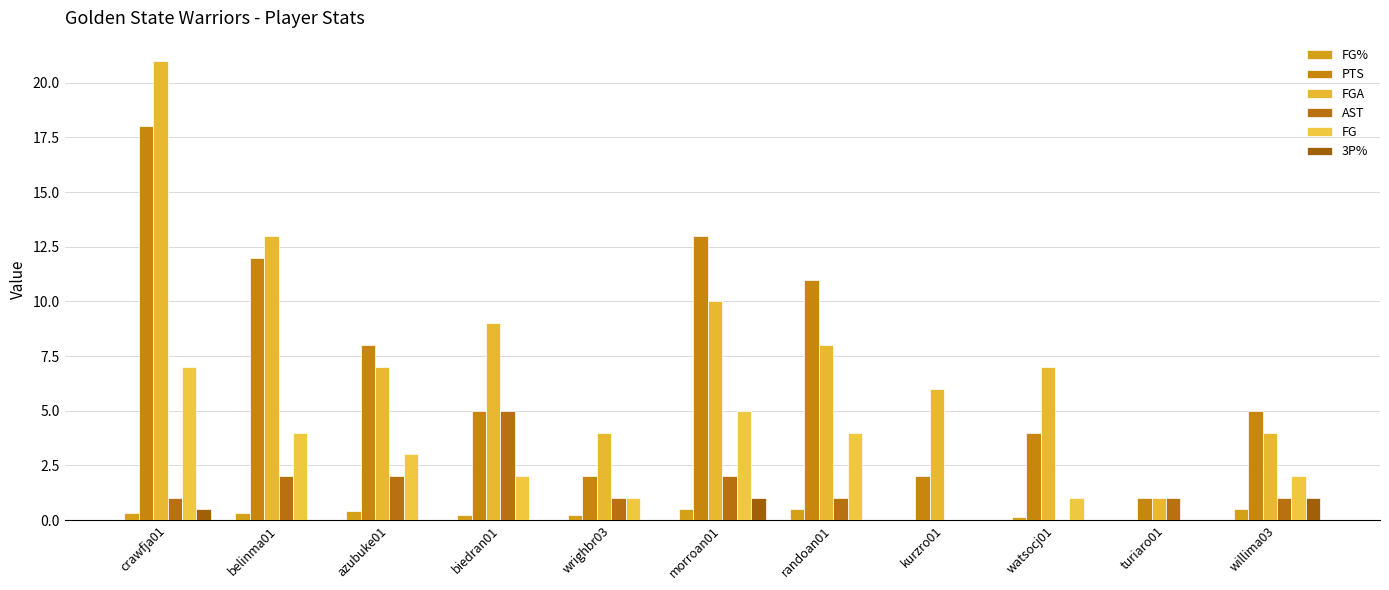

What is the sum of all FG values?

29.0